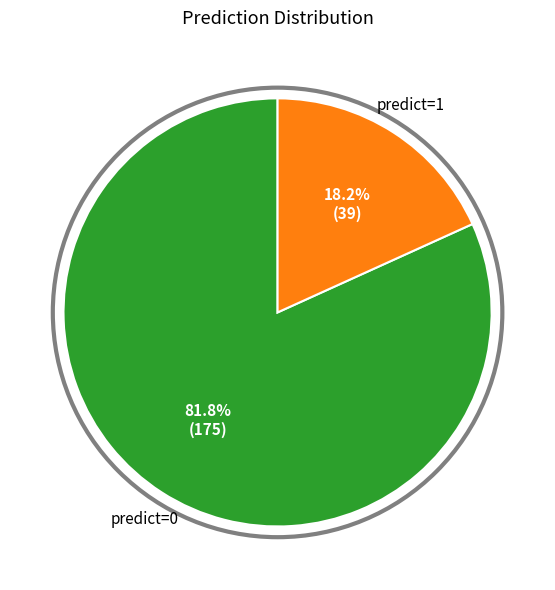

Does any single category account for the majority?

Yes